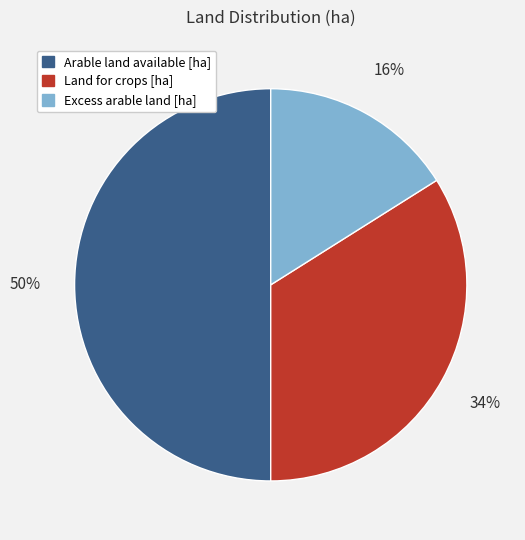

Rank the categories by value from lowest to highest.

Excess arable land [ha], Land for crops [ha], Arable land available [ha]